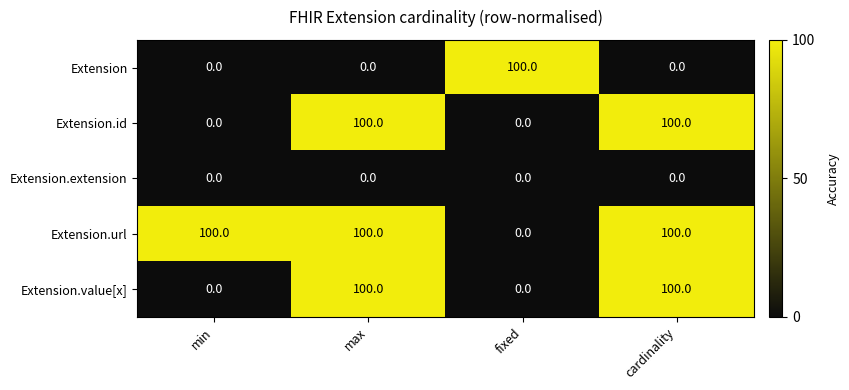

At how many categories does at least one series exceed 19?

4